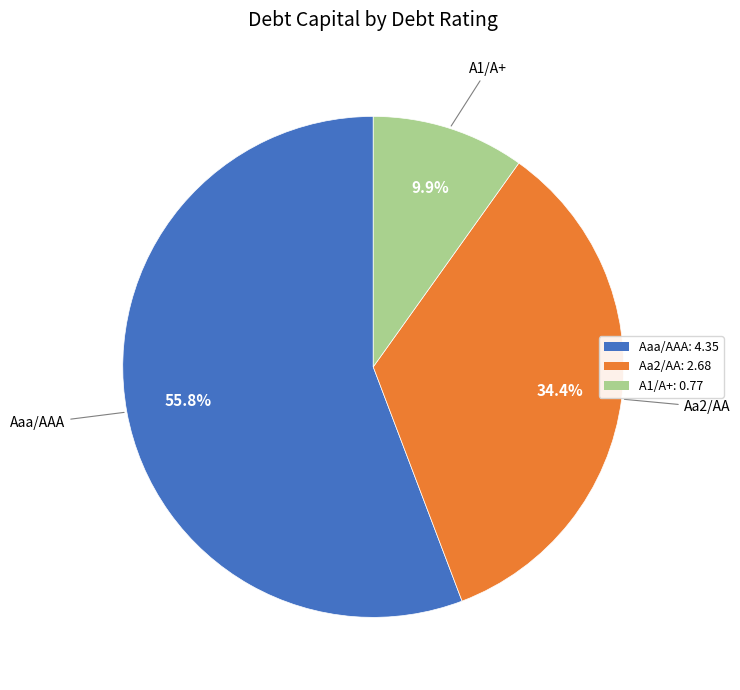

To the nearest percent, what percentage of the pie is A1/A+?

10%